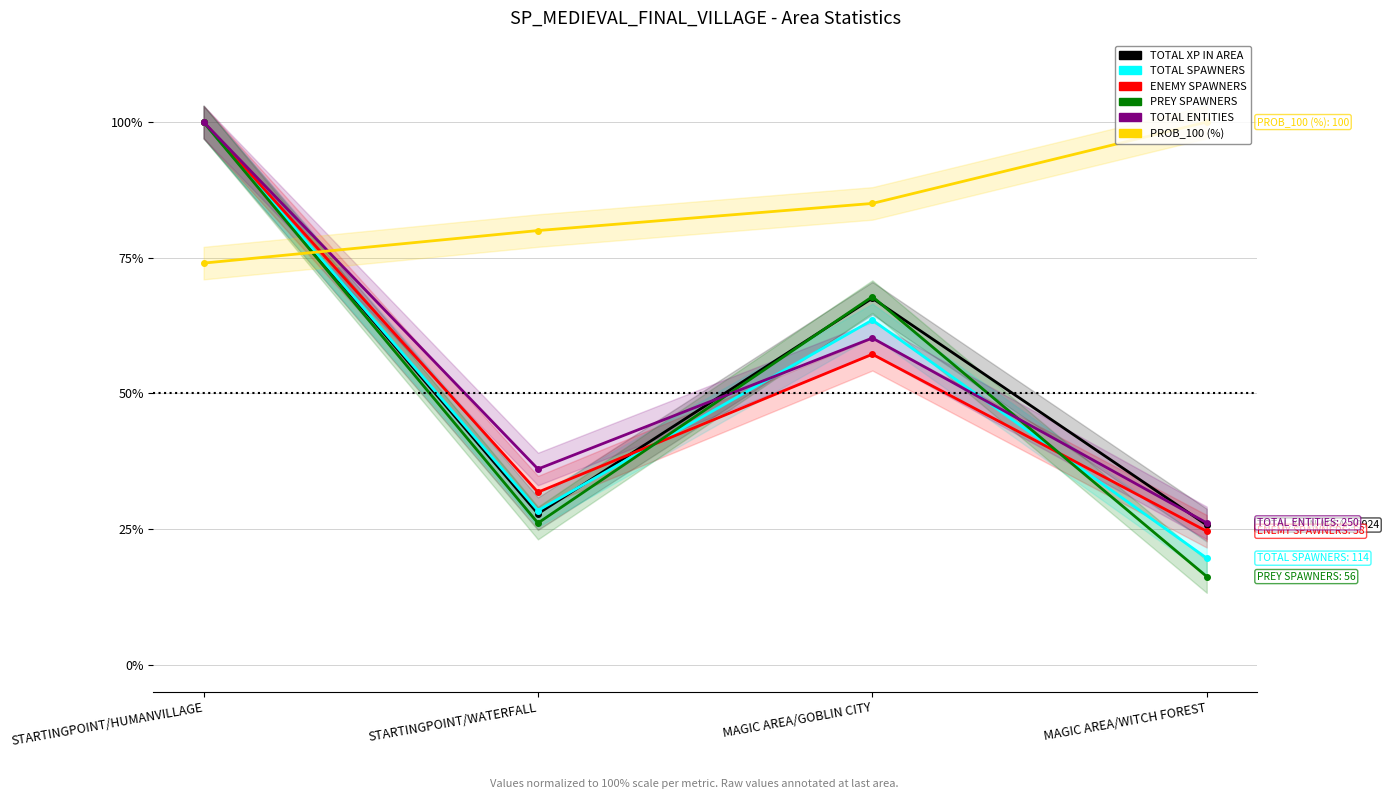

How many values in the PREY SPAWNERS series are below 67?

2